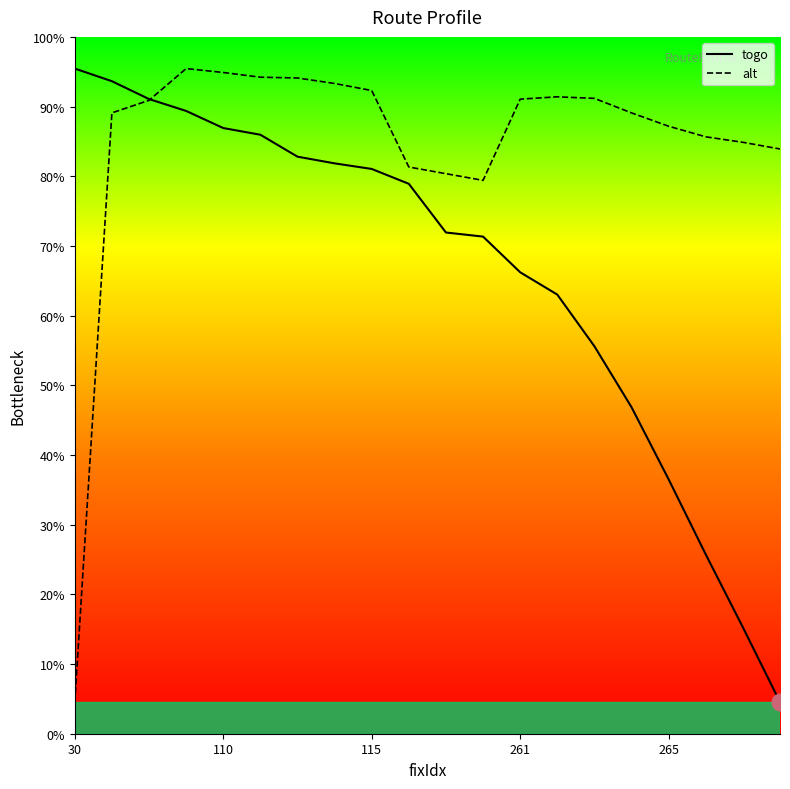

True or false: alt and togo intersect in this chart.

True